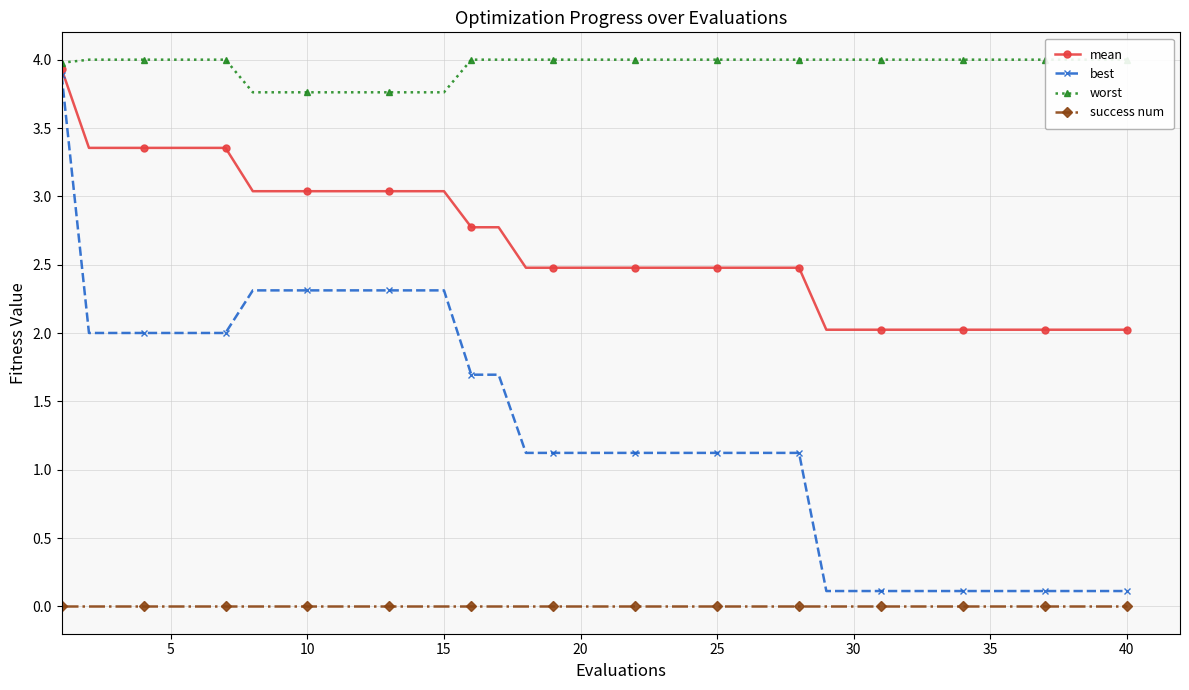

True or false: success num and best intersect in this chart.

False